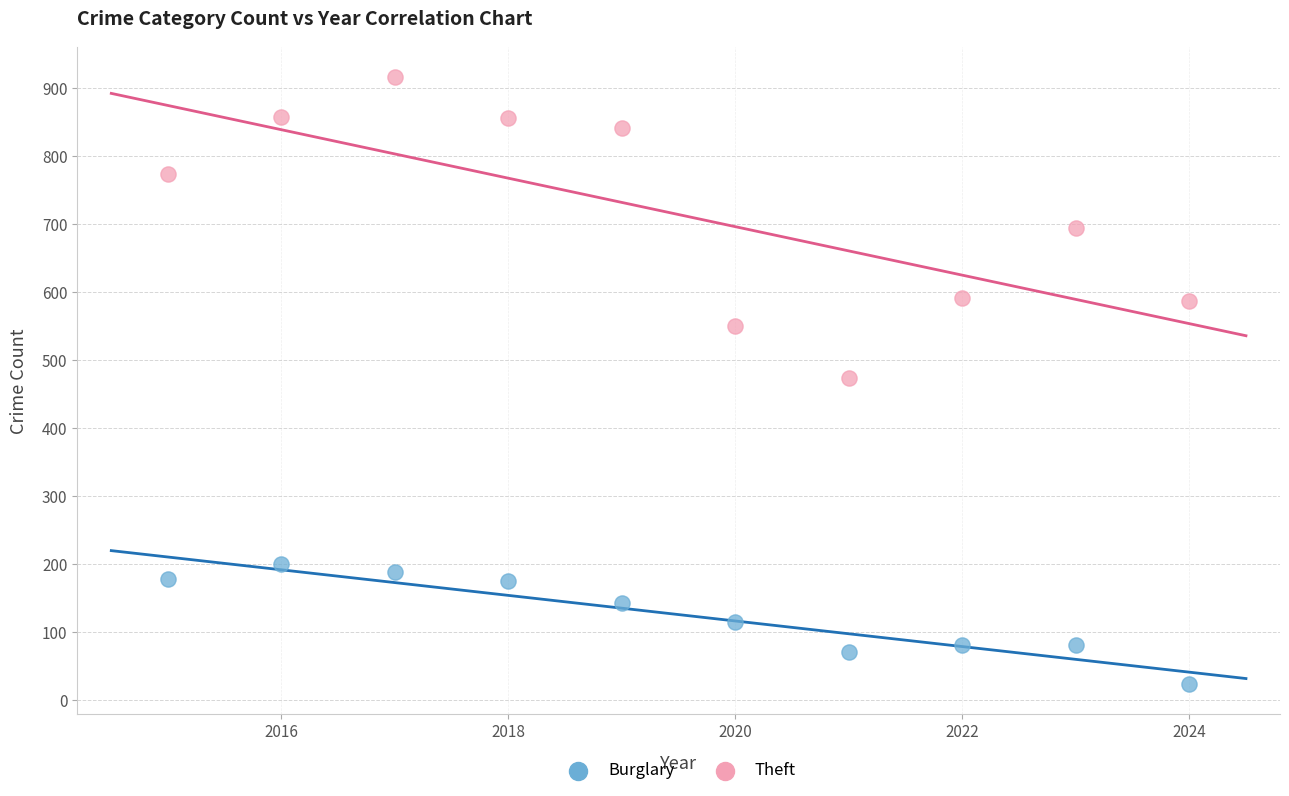

Which series has the widest spread of Y values?

Theft